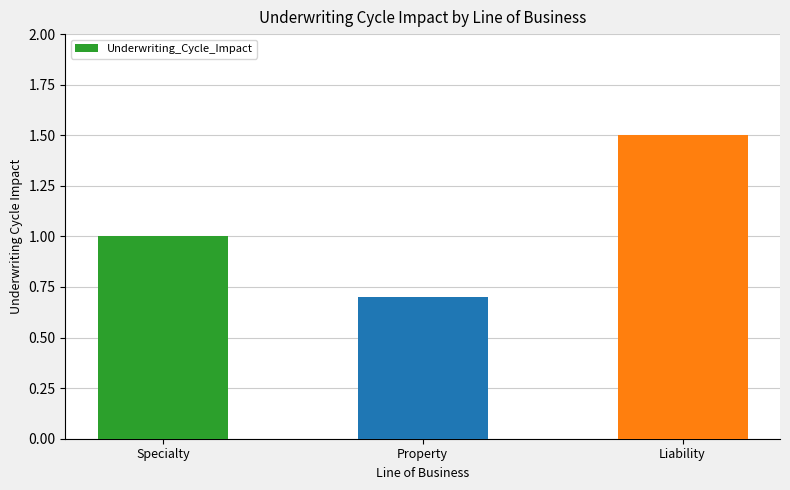

Reading left to right, what are all the values shown in this chart?

1.0	0.7	1.5